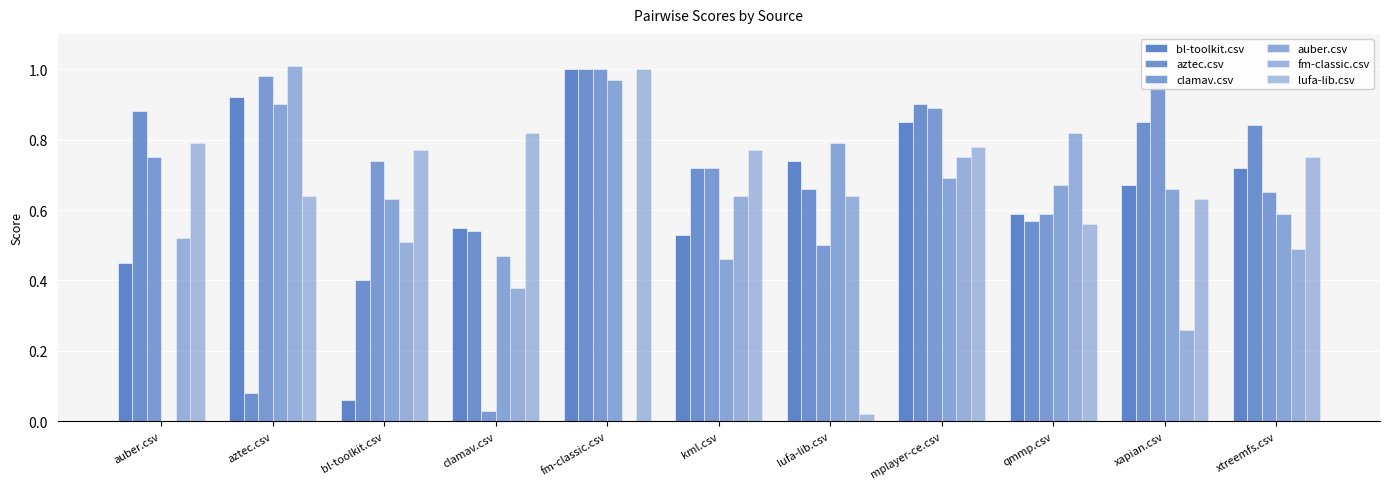

Read the bl-toolkit.csv value at xtreemfs.csv.

0.7